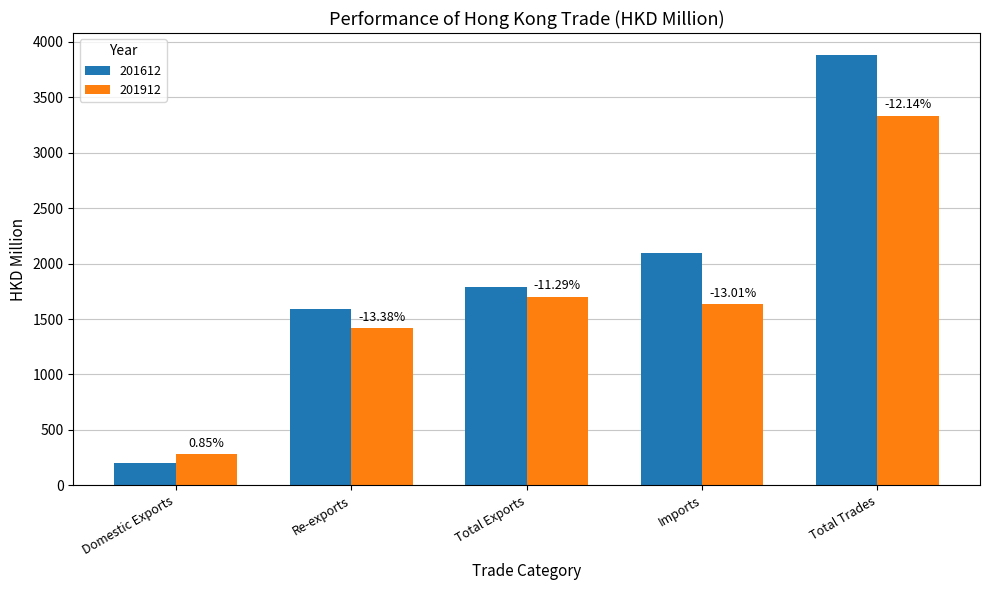

What is the difference between the 201912 values at Domestic Exports and Total Exports?

1418.2